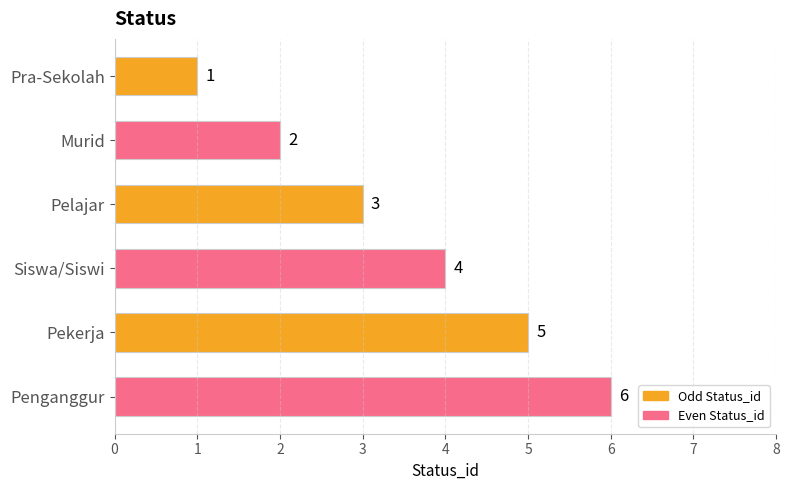

What is the difference between the maximum and minimum values?

5